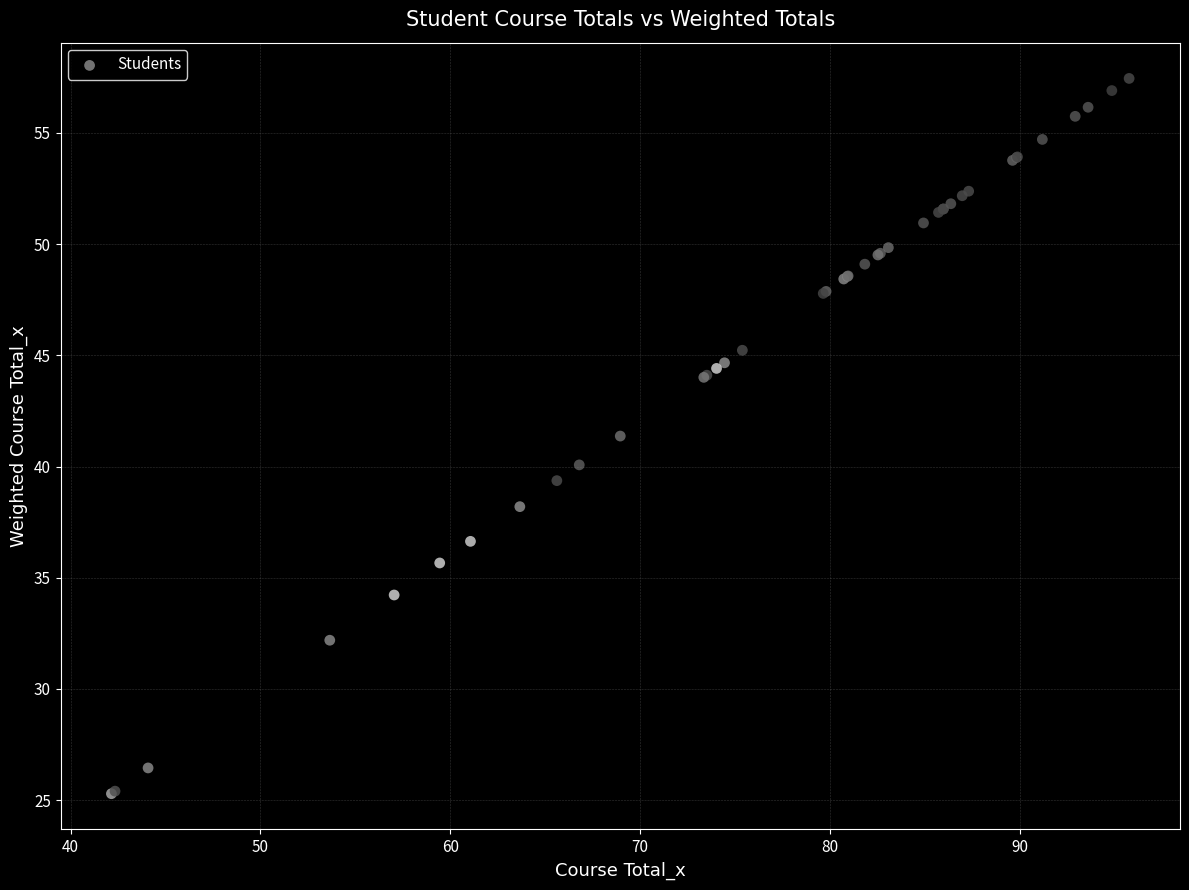

What Y value in the scatter plot is closest to 41?

41.4